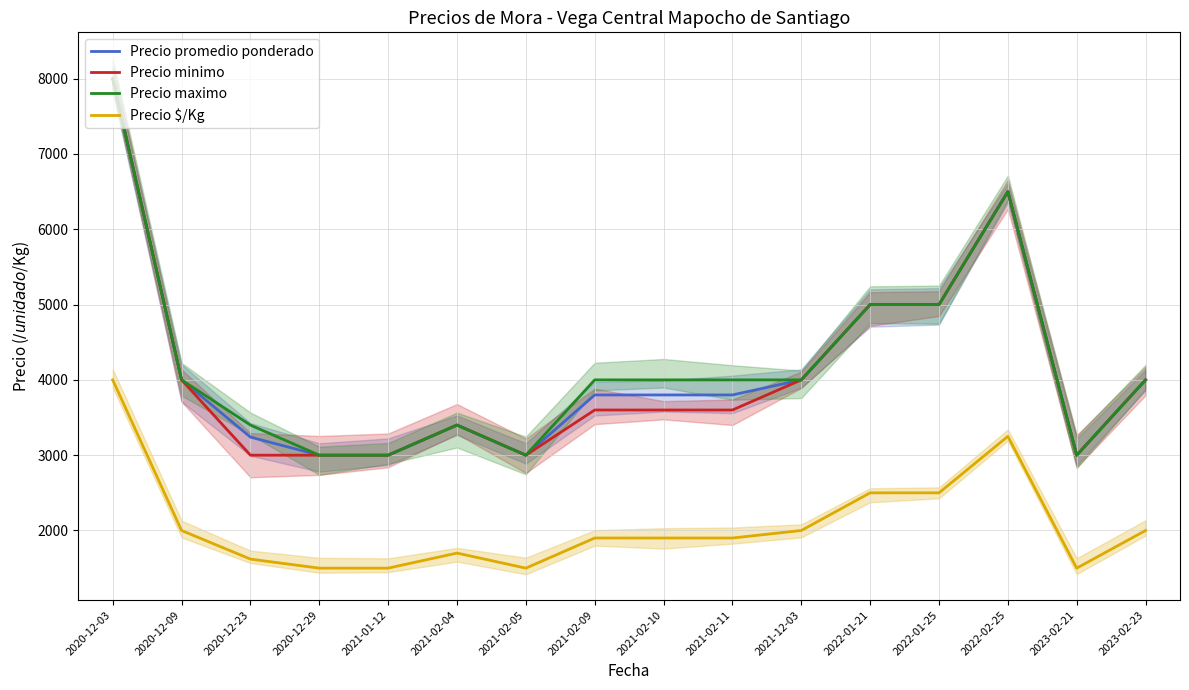

True or false: Precio promedio ponderado and Precio maximo intersect in this chart.

False